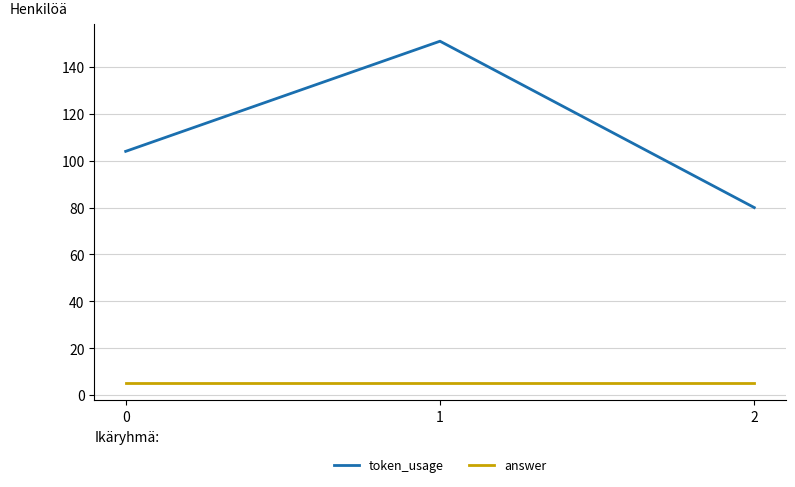

The token_usage series shows 151 at 1. True or false?

True